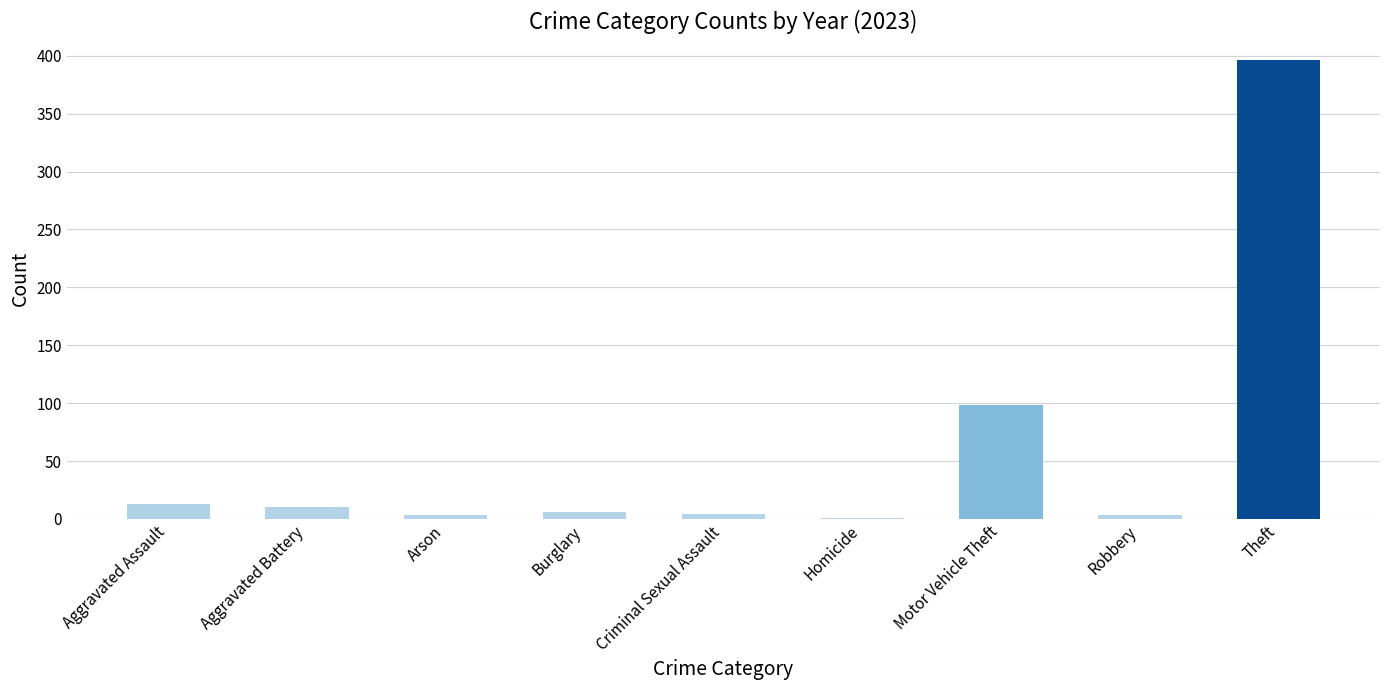

What is the sum of all values?

534